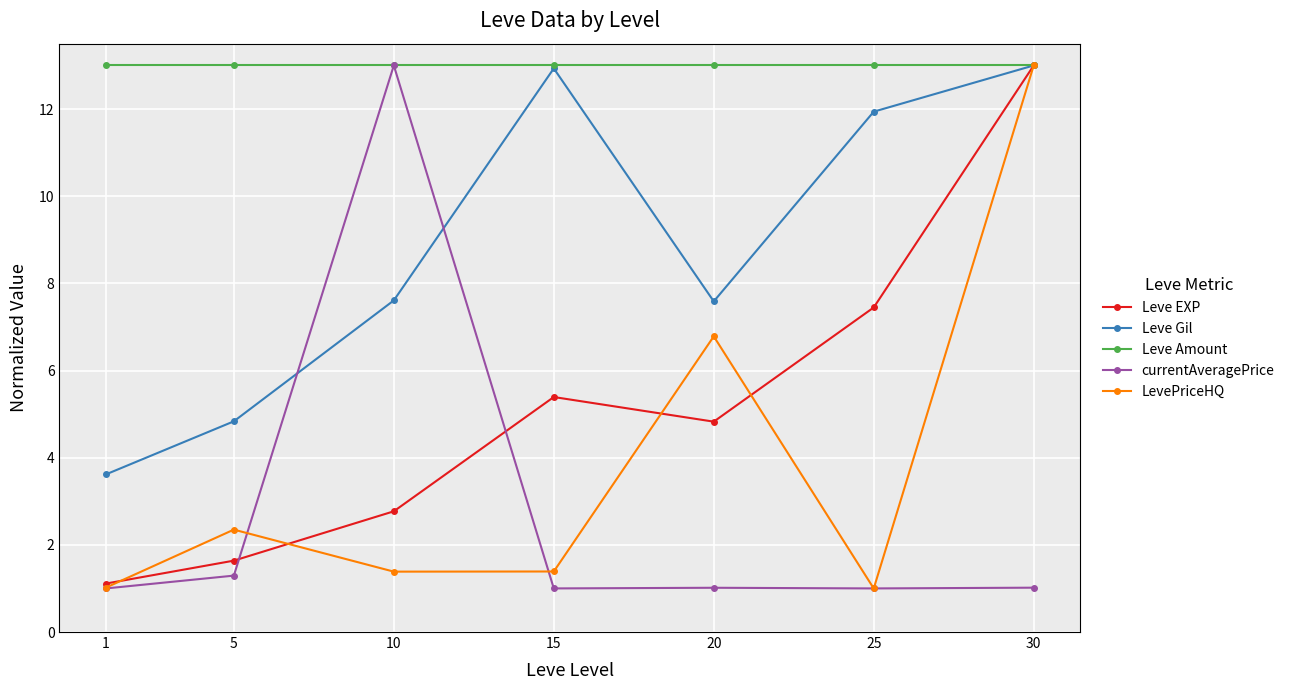

What is the total value across all series at 15?

33.7